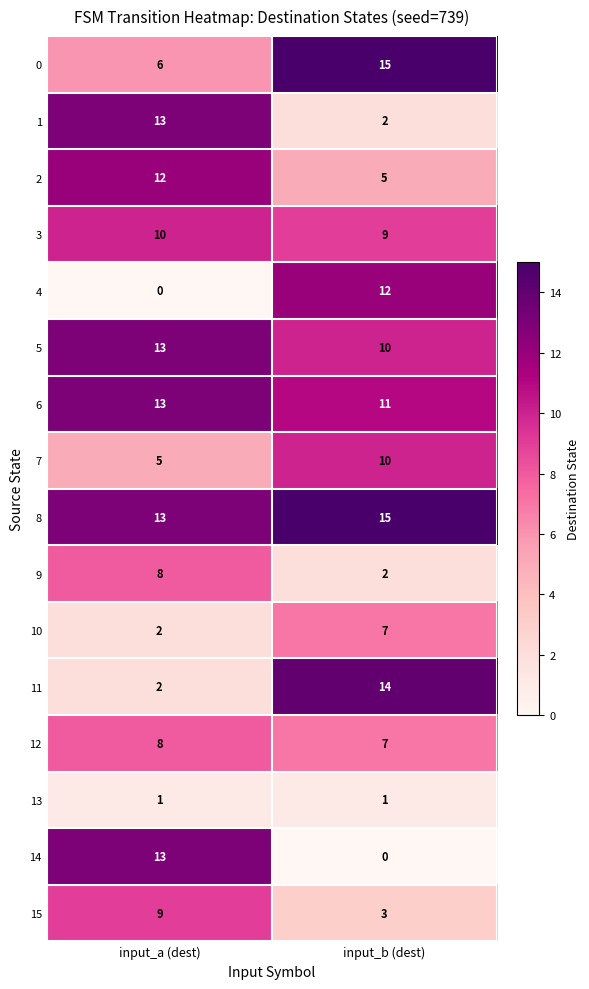

What is the sum of all 14 values?

13